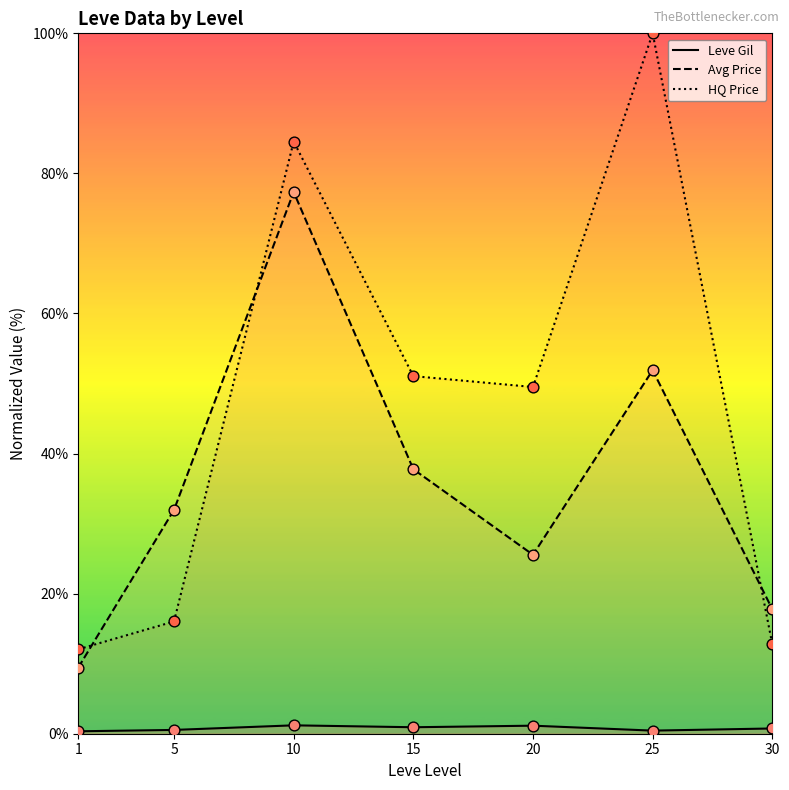

Which series has the widest spread of Y values?

HQ Price